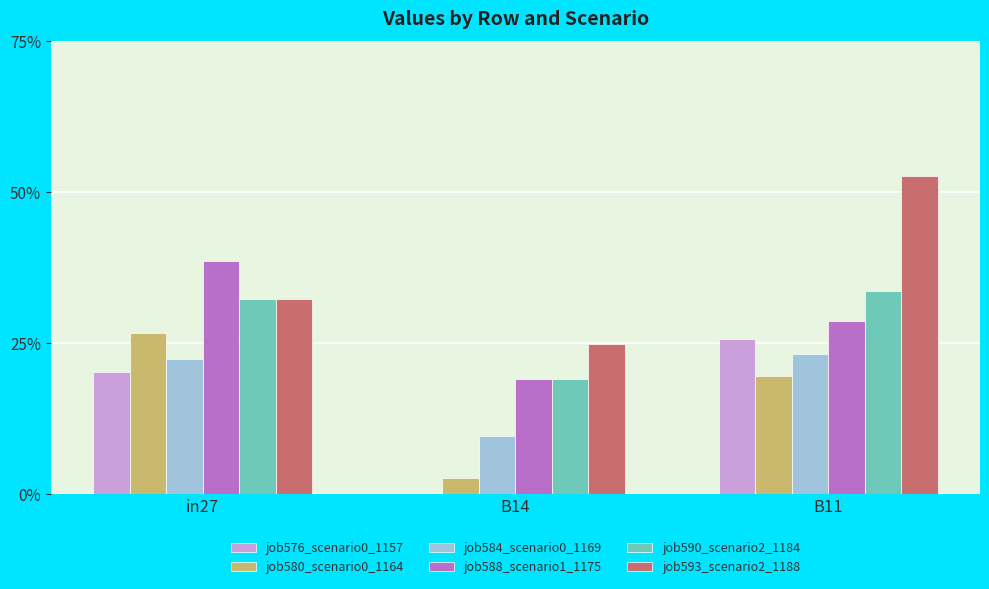

Are the bars grouped side by side (vs. stacked)?

Yes